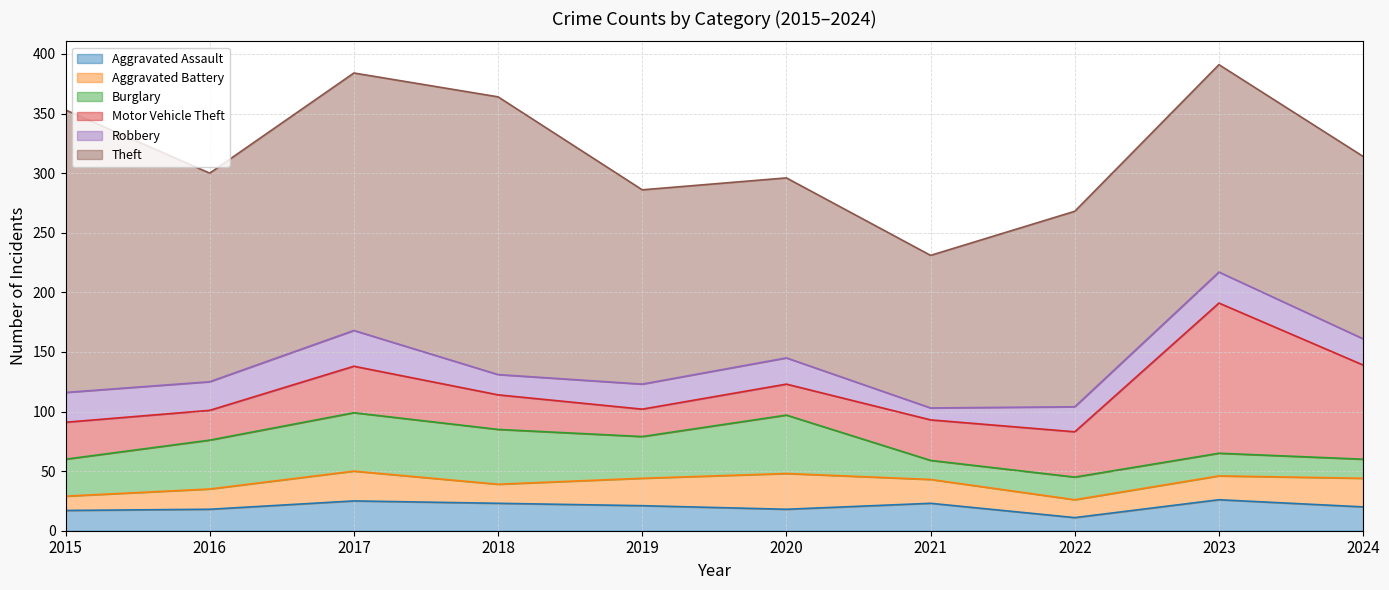

At which label does Theft reach its peak?

2015